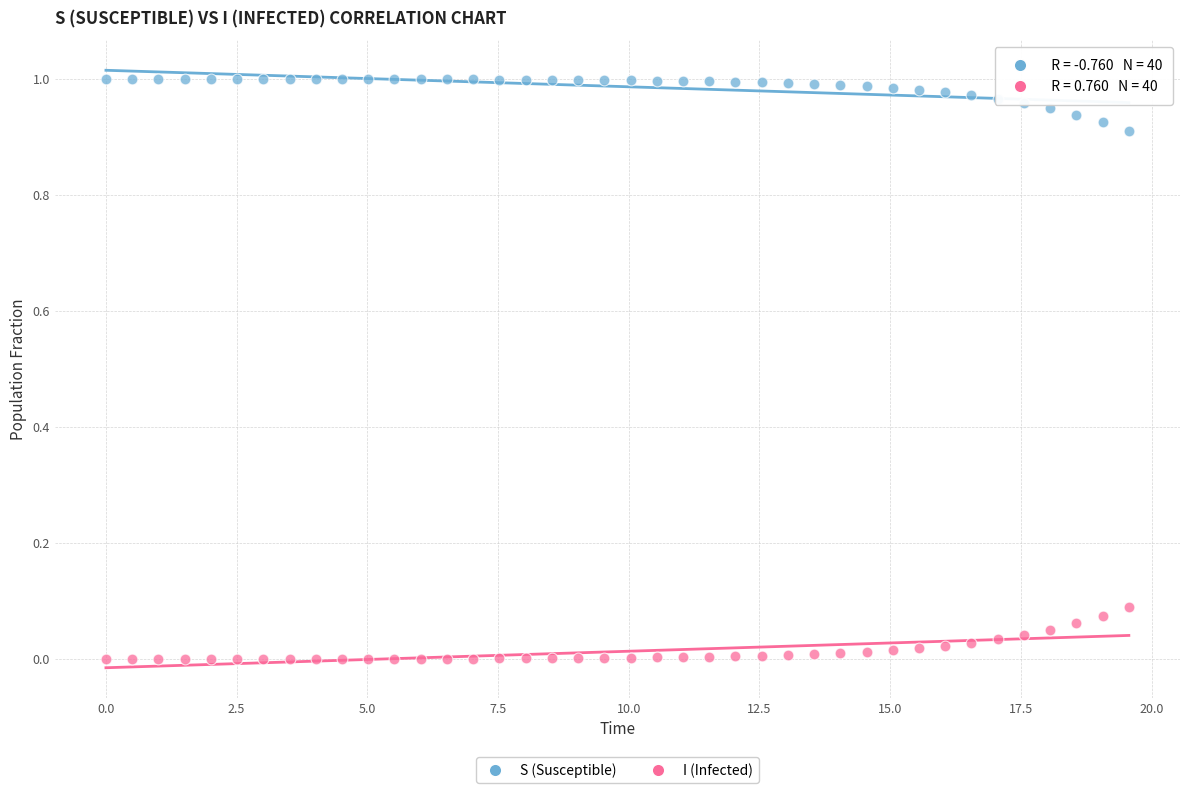

What is the X range (max minus min) for the scatter plot?

19.6